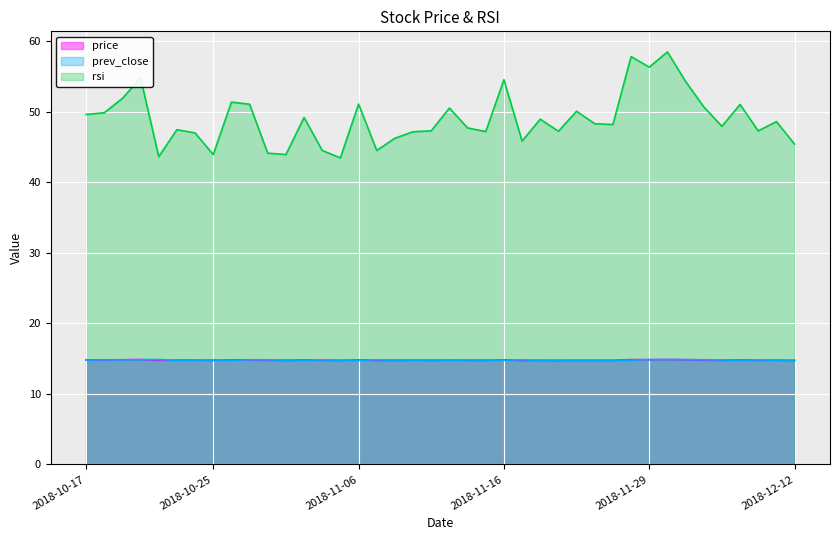

What is the sum of the rsi values at 2018-10-30 and 2018-11-06?

95.2